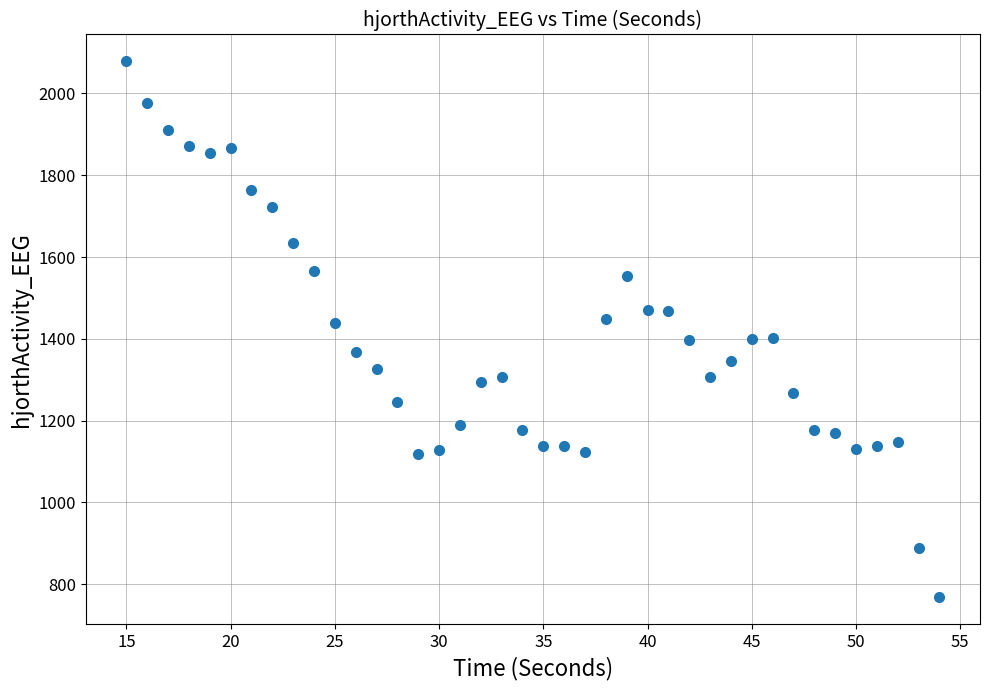

What is the range of X values (max minus min)?

39.0